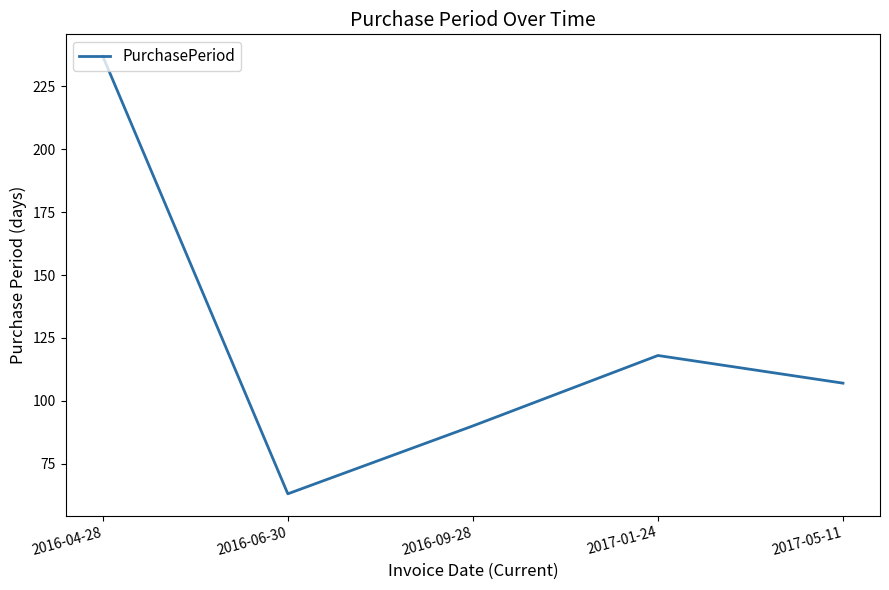

What is the greatest value displayed?

237